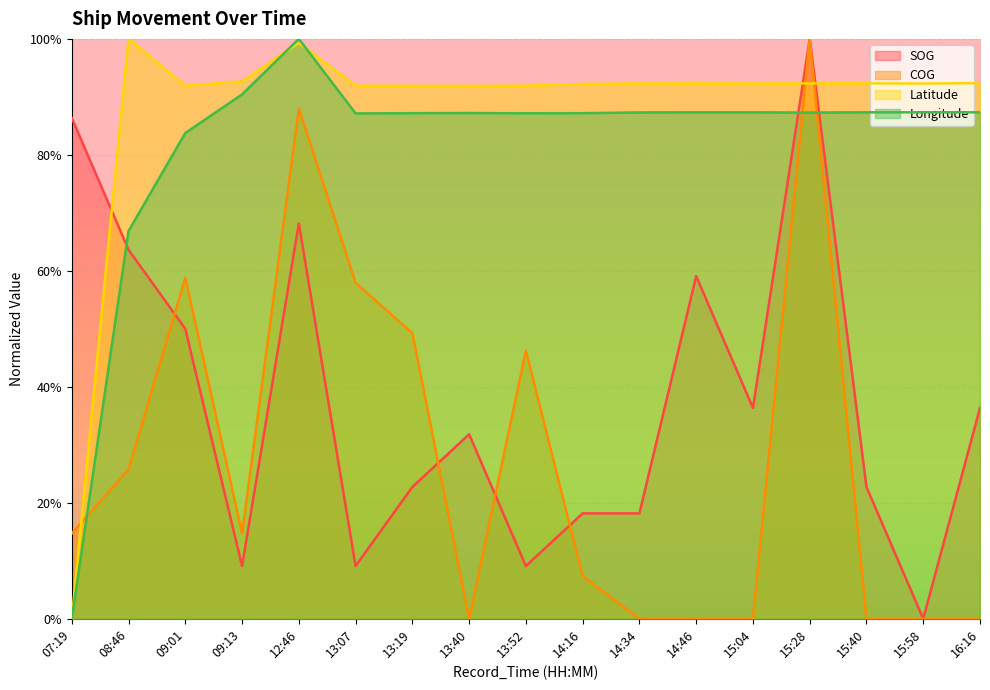

True or false: Longitude and SOG cross at least once.

True